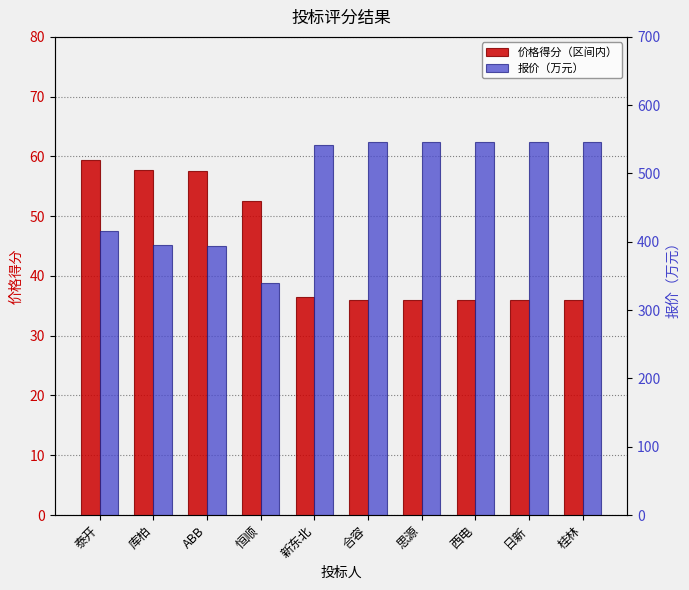

Which has a higher value, 泰开 or 西电?

泰开